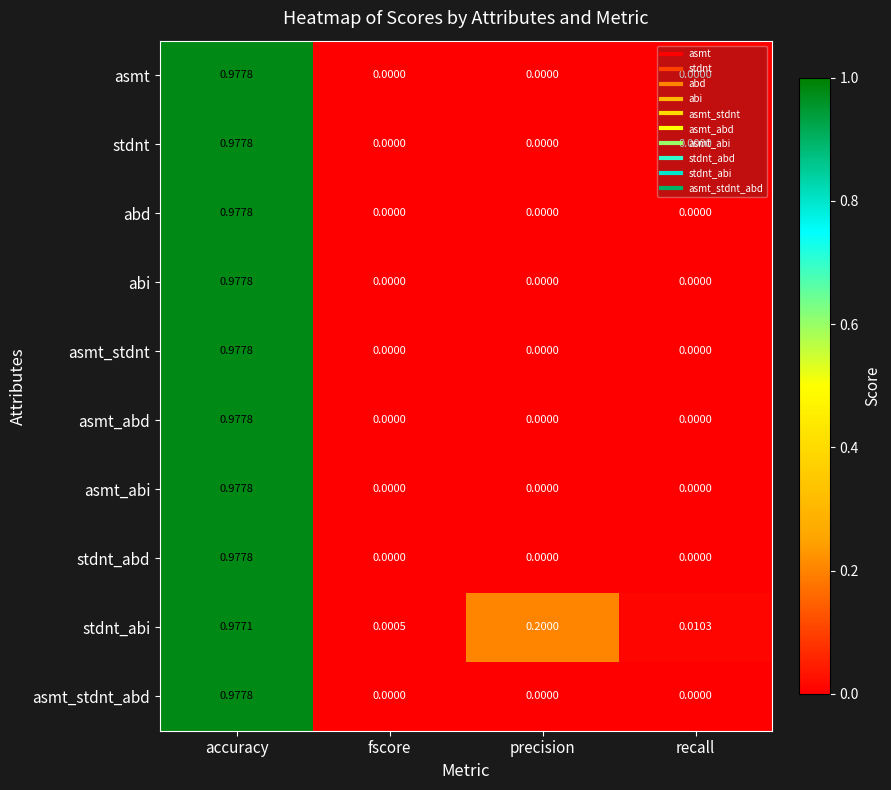

At which category is the sum across all series the highest?

accuracy